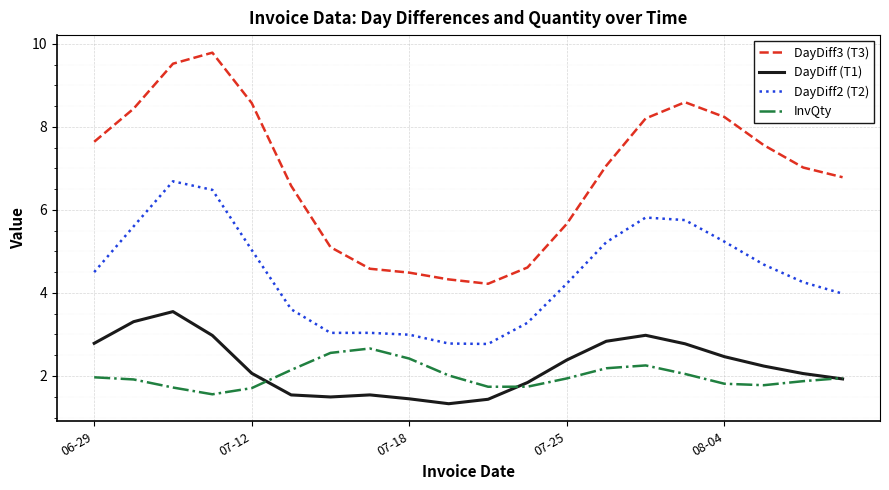

What is the greatest value displayed?

9.8